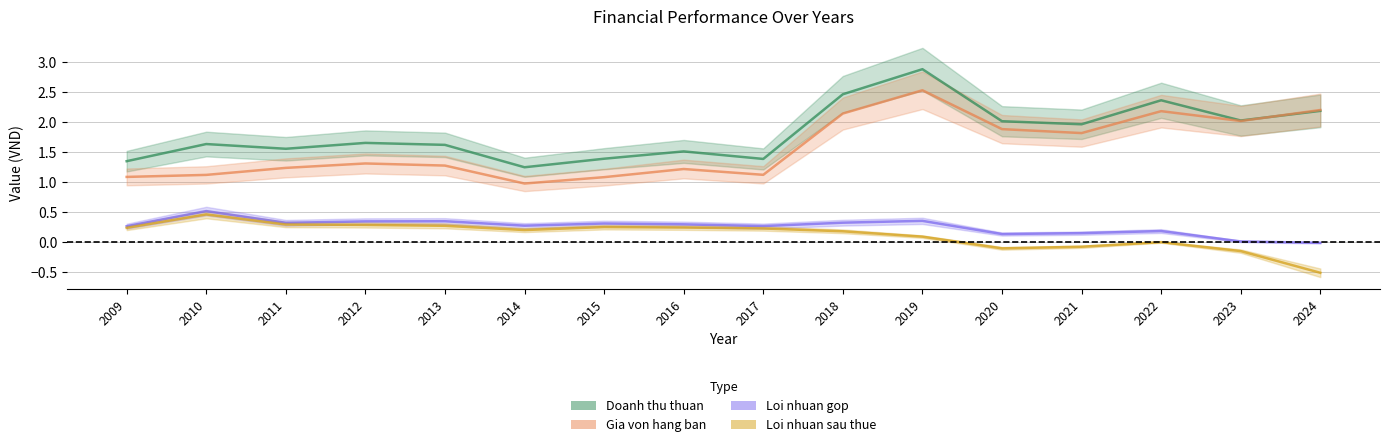

True or false: Doanh thu thuan has more than 0 points higher than both neighbors.

True